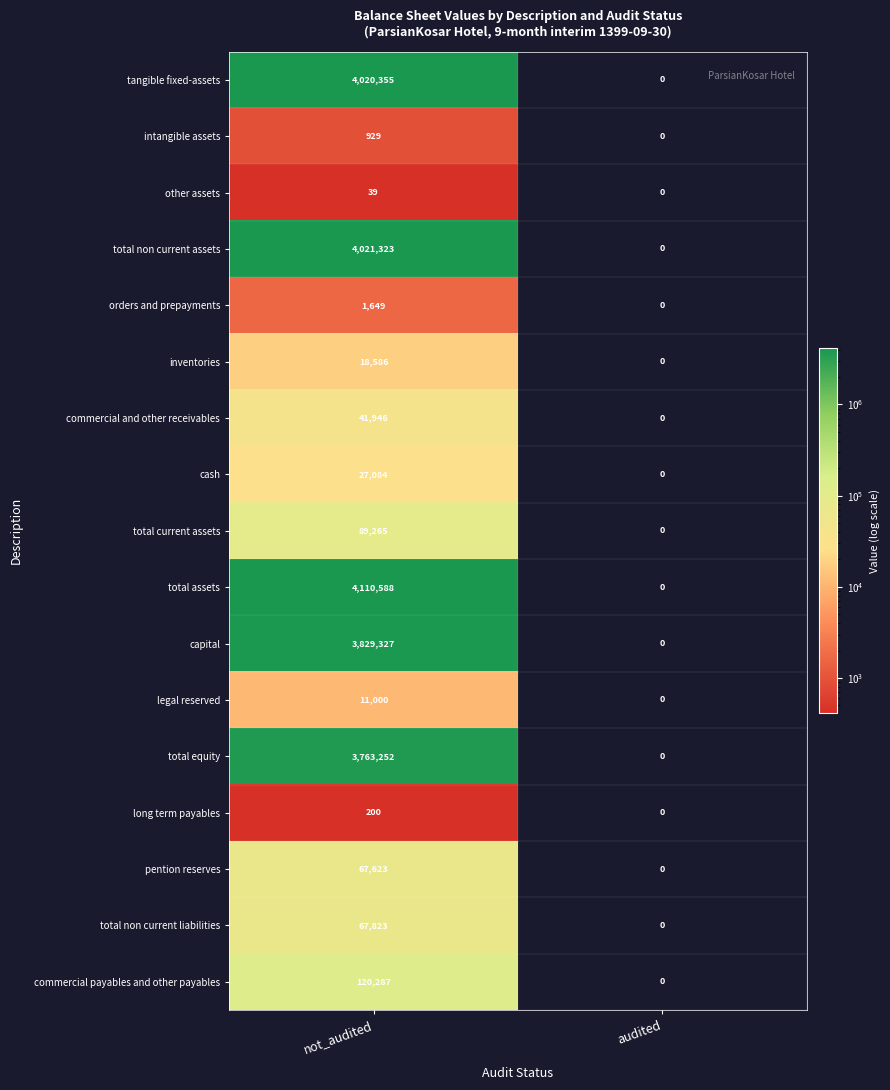

Read the total current assets value at not_audited, to the nearest 100.

89300